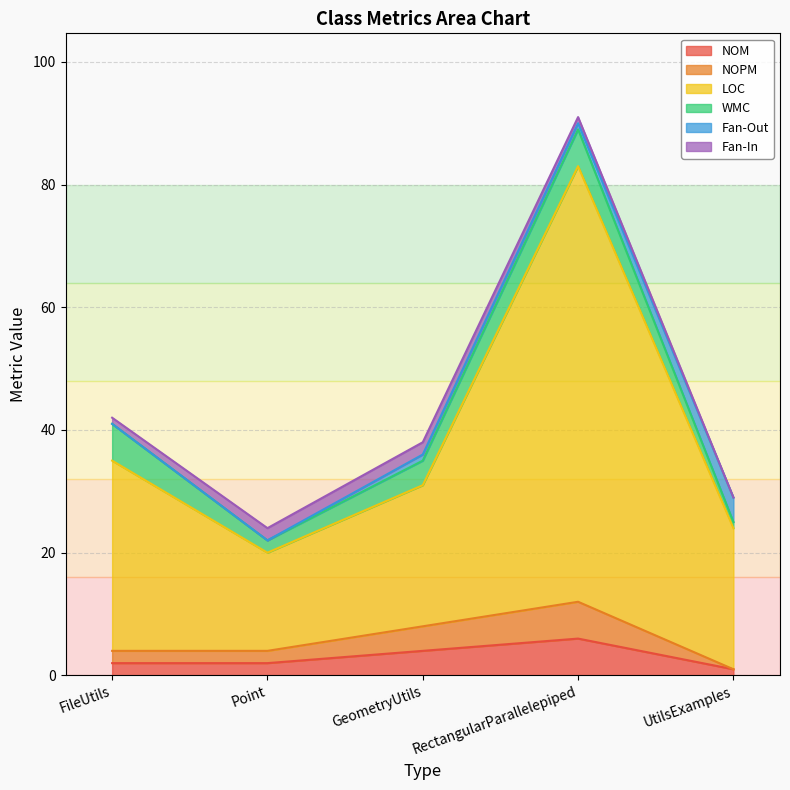

What is the maximum value for NOM?

6